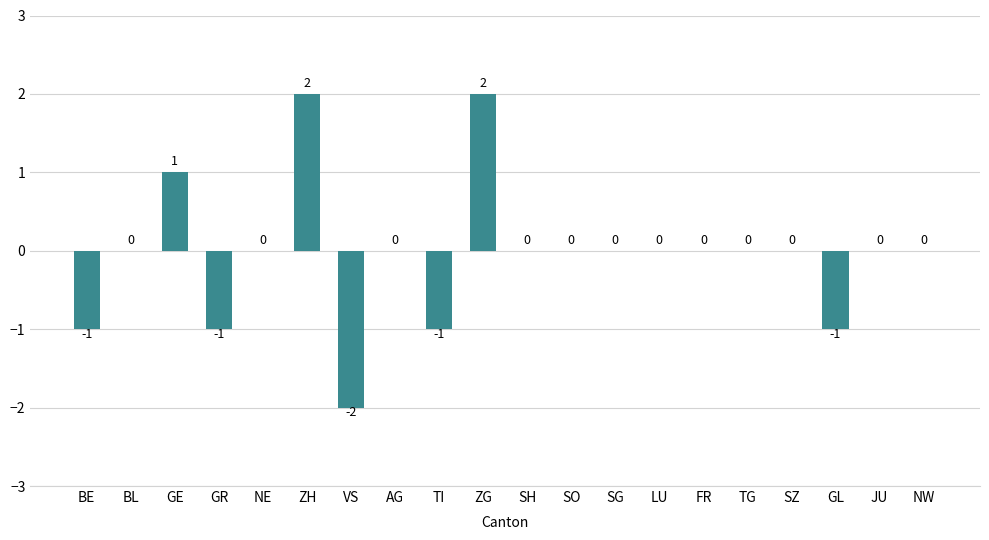

The chart shows a value of -1 at TI. True or false?

True